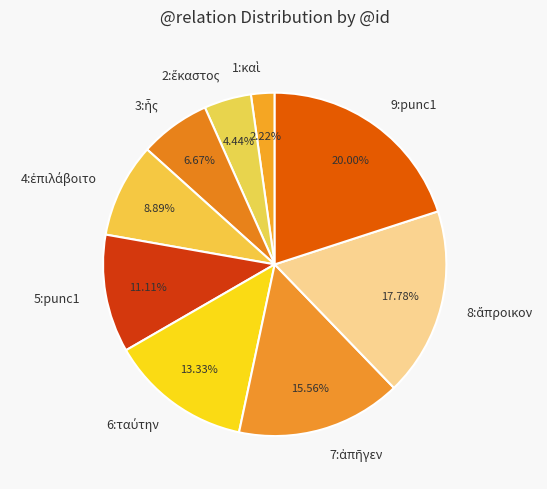

Does any single category account for the majority?

No